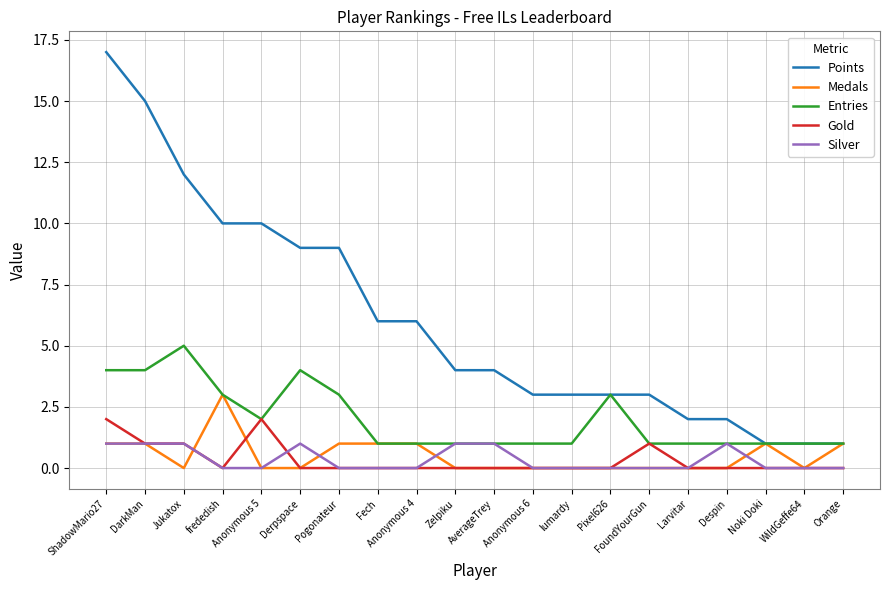

At which category does the chart reach its peak across all series?

ShadowMario27